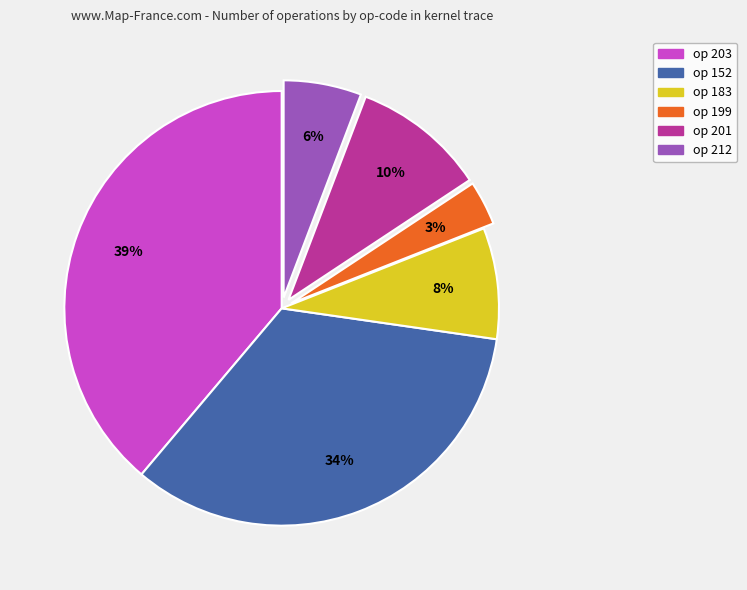

Is there any slice that represents more than half of the pie?

No